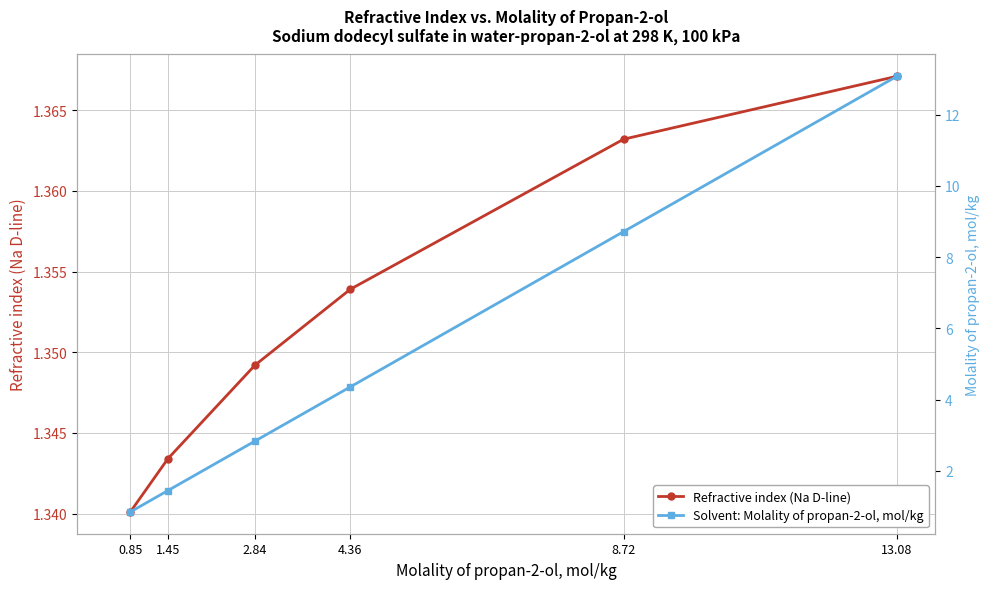

Between 13.08 and 8.72, which is larger?

13.08